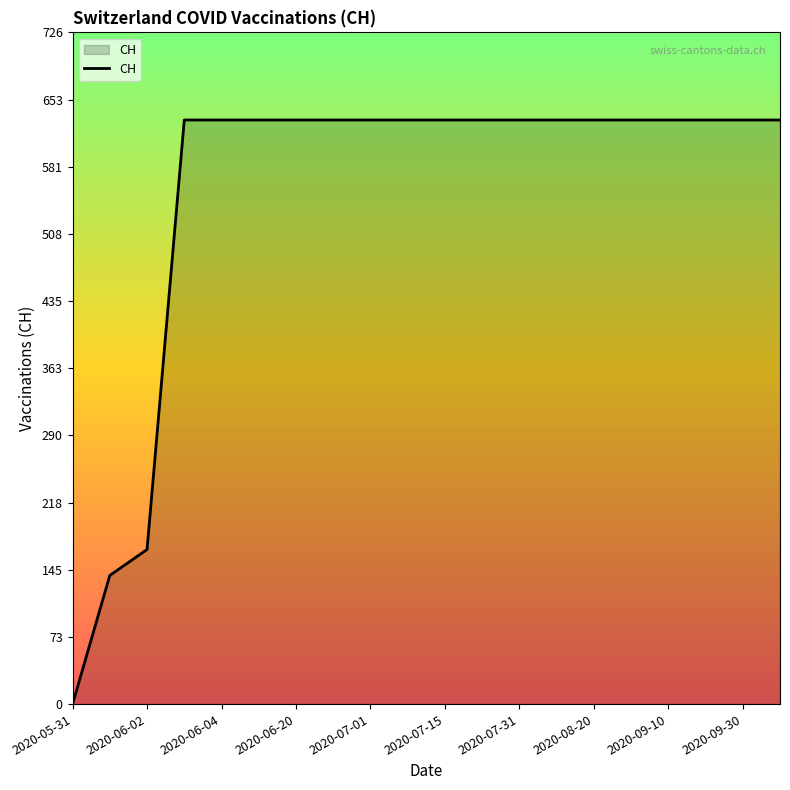

What is the greatest value displayed?

631